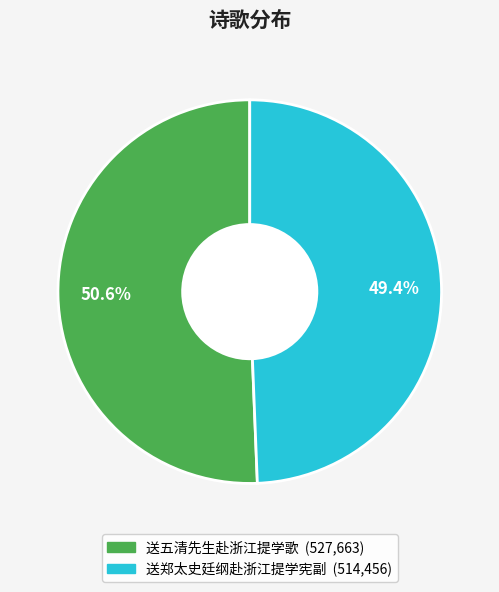

What is the majority slice?

送五清先生赴浙江提学歌